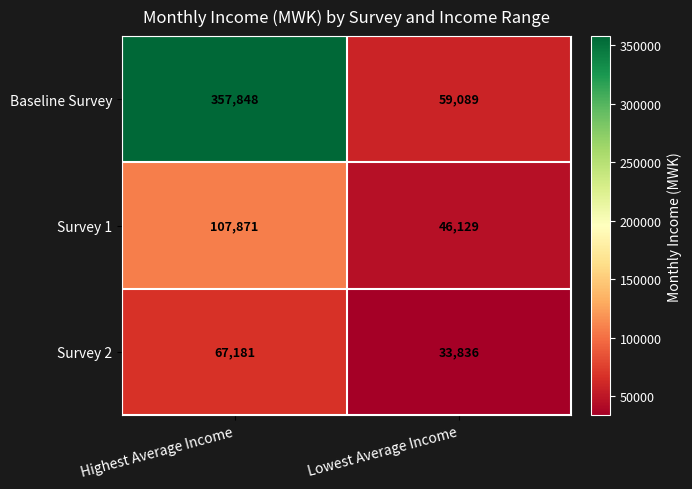

At how many categories does at least one series exceed 97909?

1